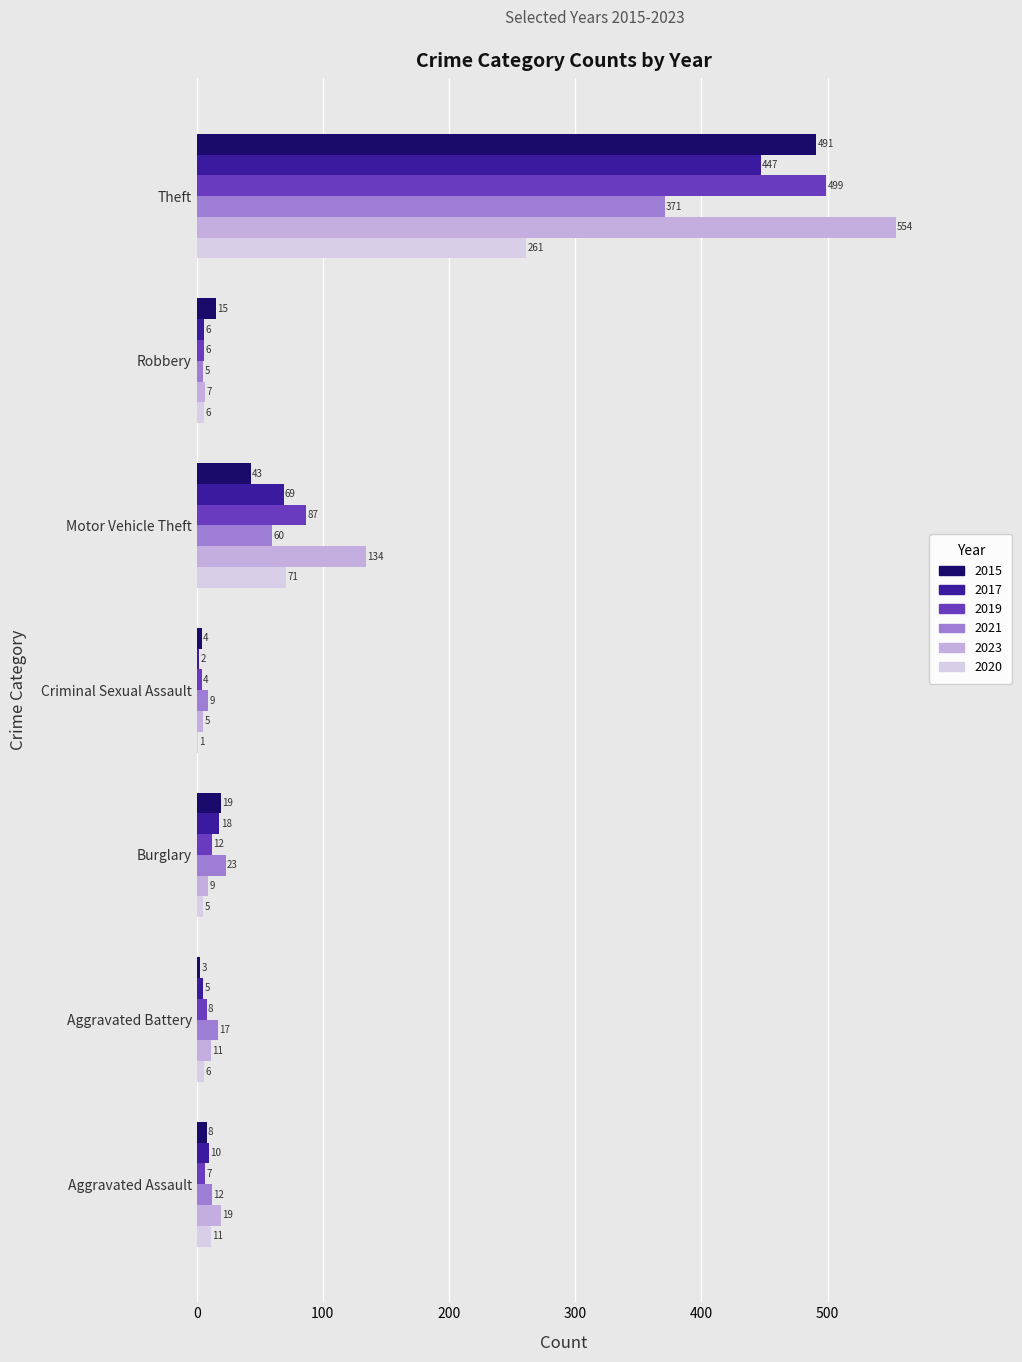

Is the value of 2020 at Aggravated Assault greater than the value of 2015 at Aggravated Assault?

Yes